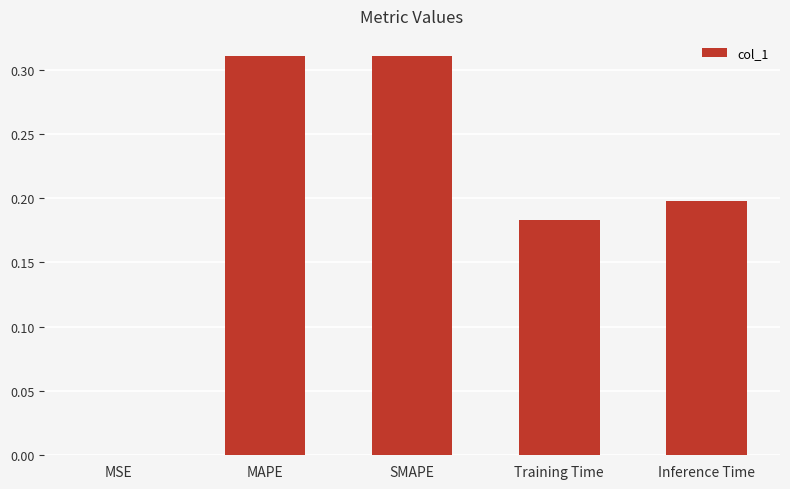

Between MSE and Inference Time, which is larger?

Inference Time